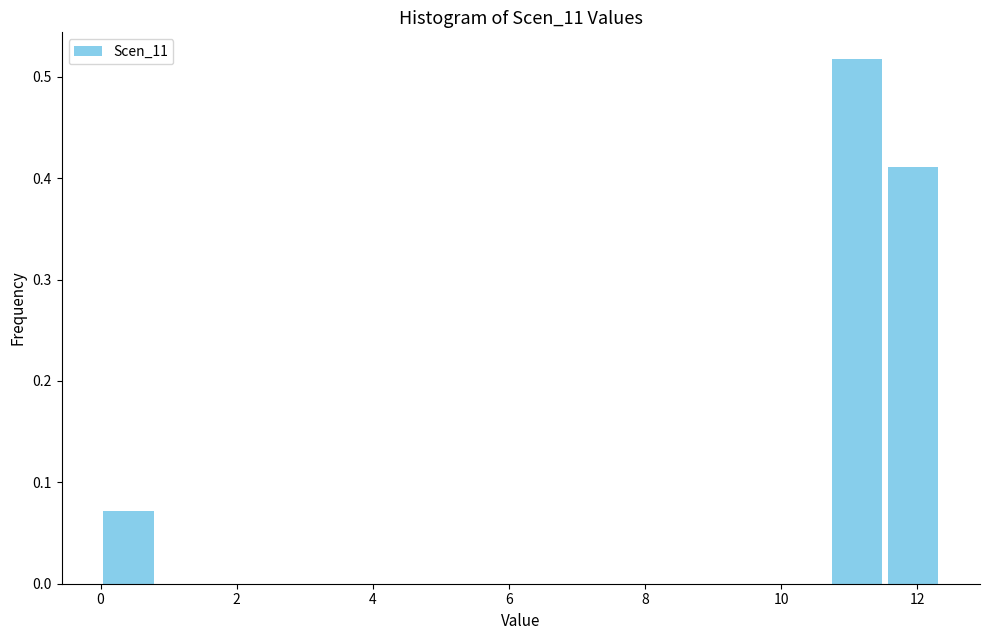

How tall is the bar that spans 0.0 to 0.8 on the x-axis? Neither the bar edges nor the heights are printed on the chart, so give them approximately, as read against the axes.

0.07